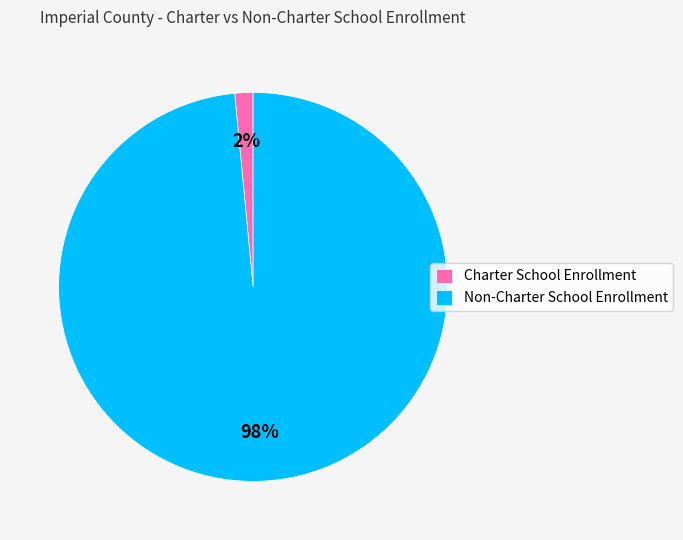

To the nearest percent, what is the combined percentage of Charter School Enrollment and Non-Charter School Enrollment?

100%